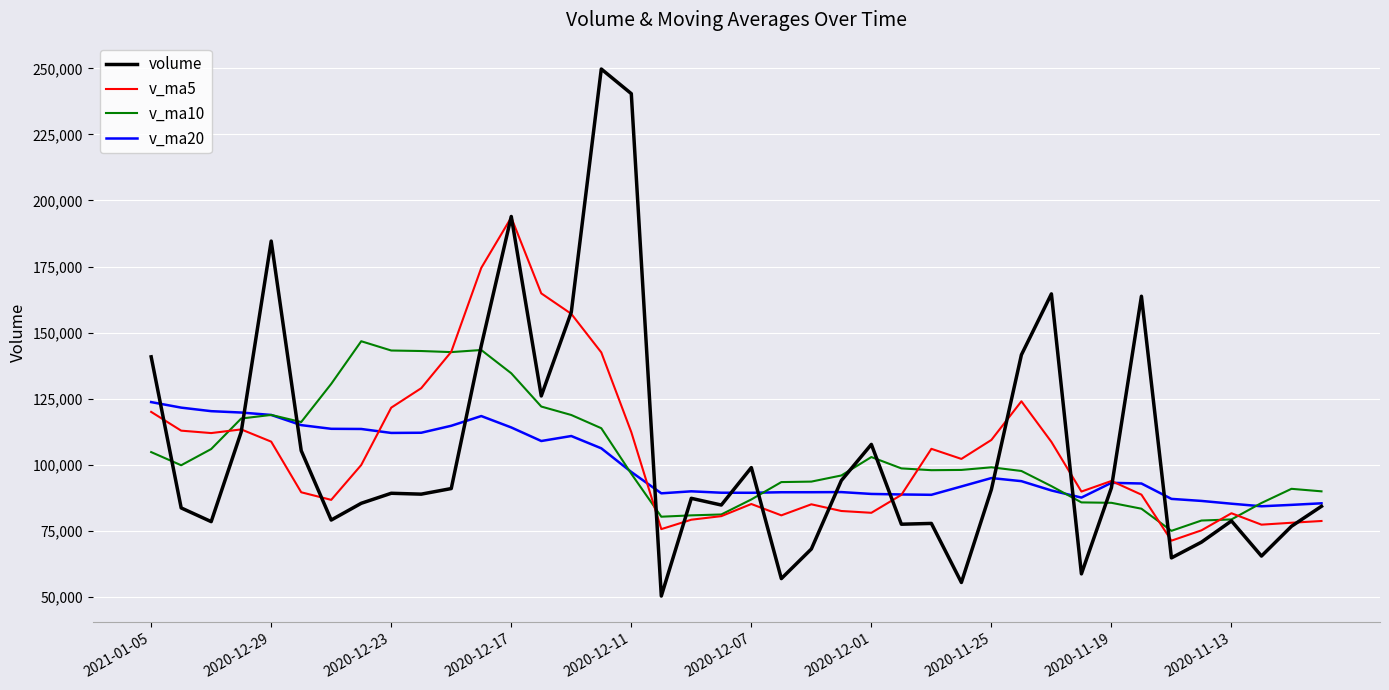

List the series in order of their peak value, highest first.

volume, v_ma5, v_ma10, v_ma20